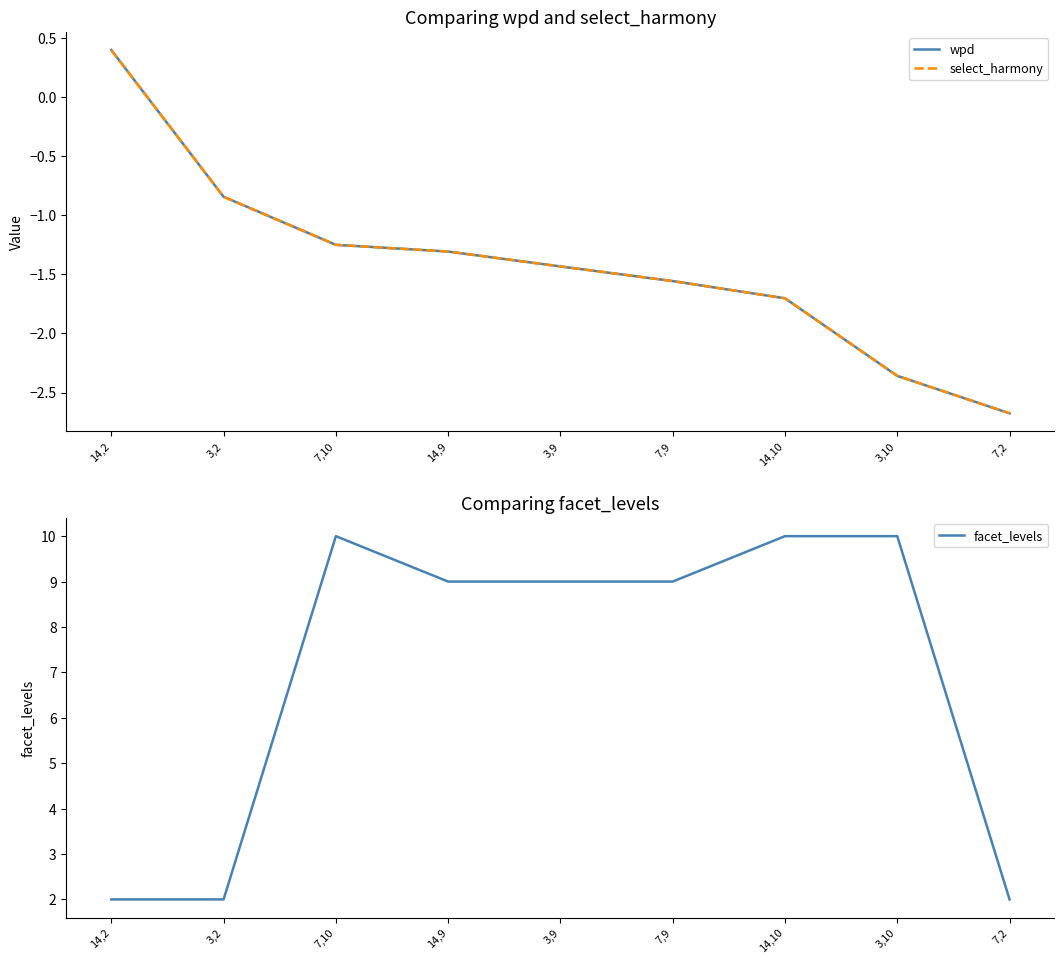

How many series are shown in this chart?

3